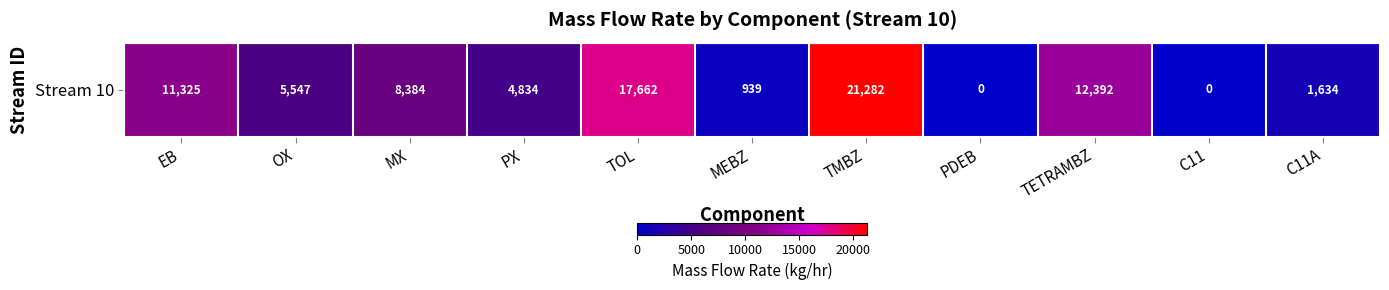

Rank the categories by value from highest to lowest.

TMBZ, TOL, TETRAMBZ, EB, MX, OX, PX, C11A, MEBZ, PDEB, C11